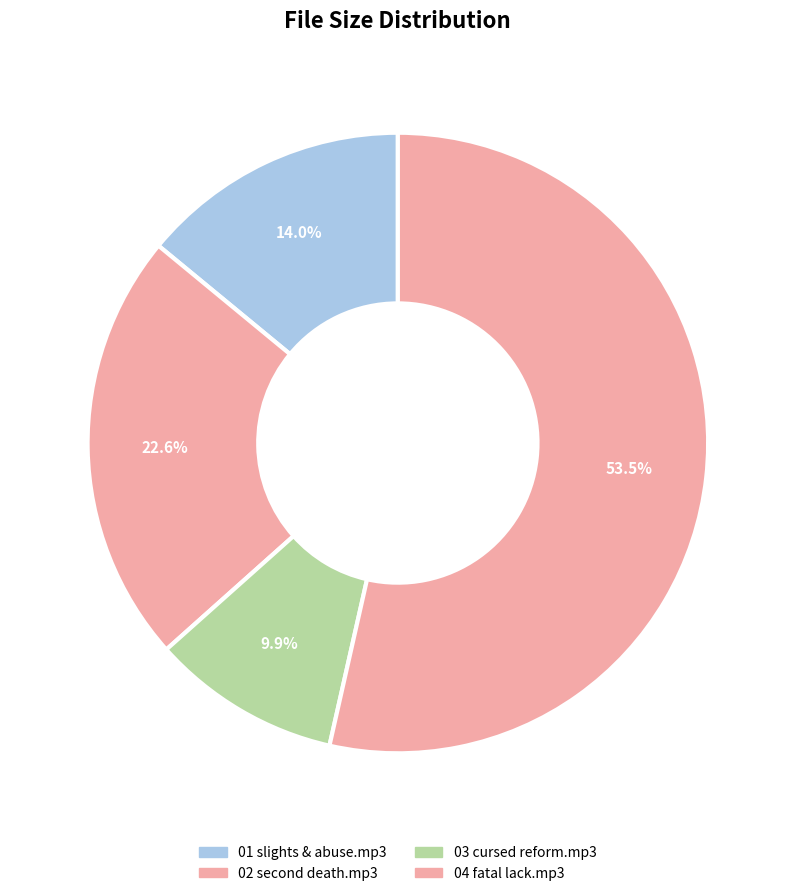

How many segments does this pie chart have?

4